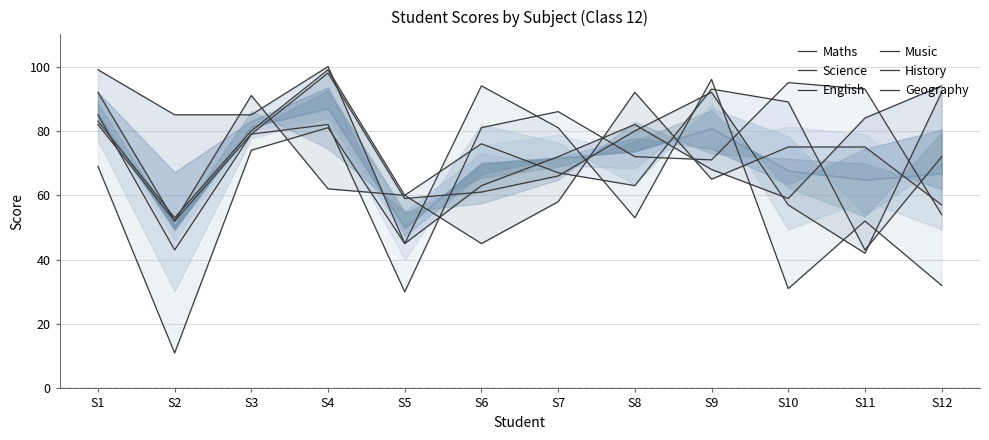

Rank the categories by History value from lowest to highest.

S2, S10, S12, S5, S11, S8, S1, S3, S4, S7, S6, S9